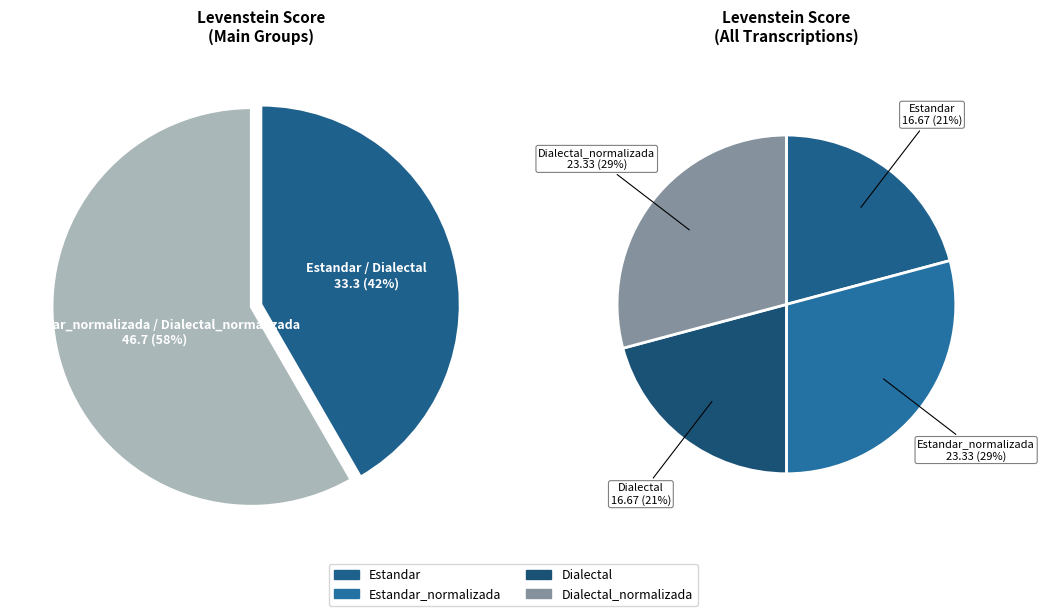

Does any single category account for the majority?

No